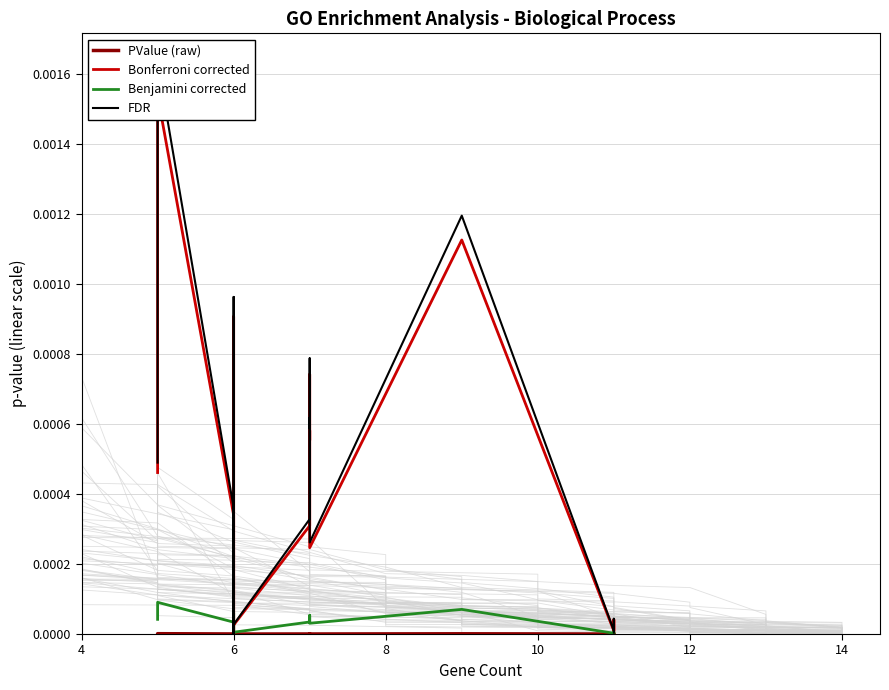

At how many categories does at least one series exceed 0?

20